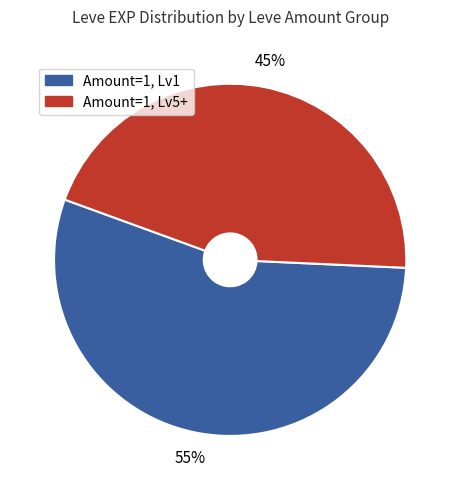

To the nearest percent, what is the difference between the largest and smallest slice percentages?

10%